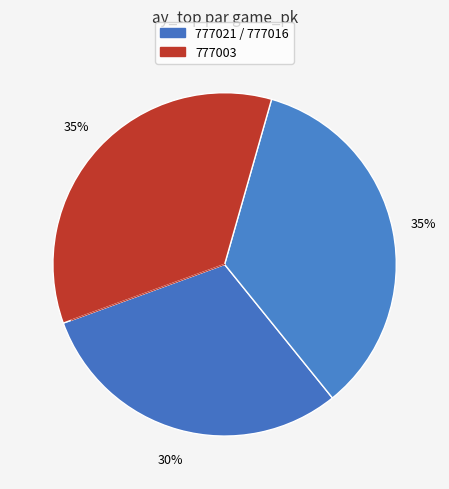

How many slices are in this pie chart?

3